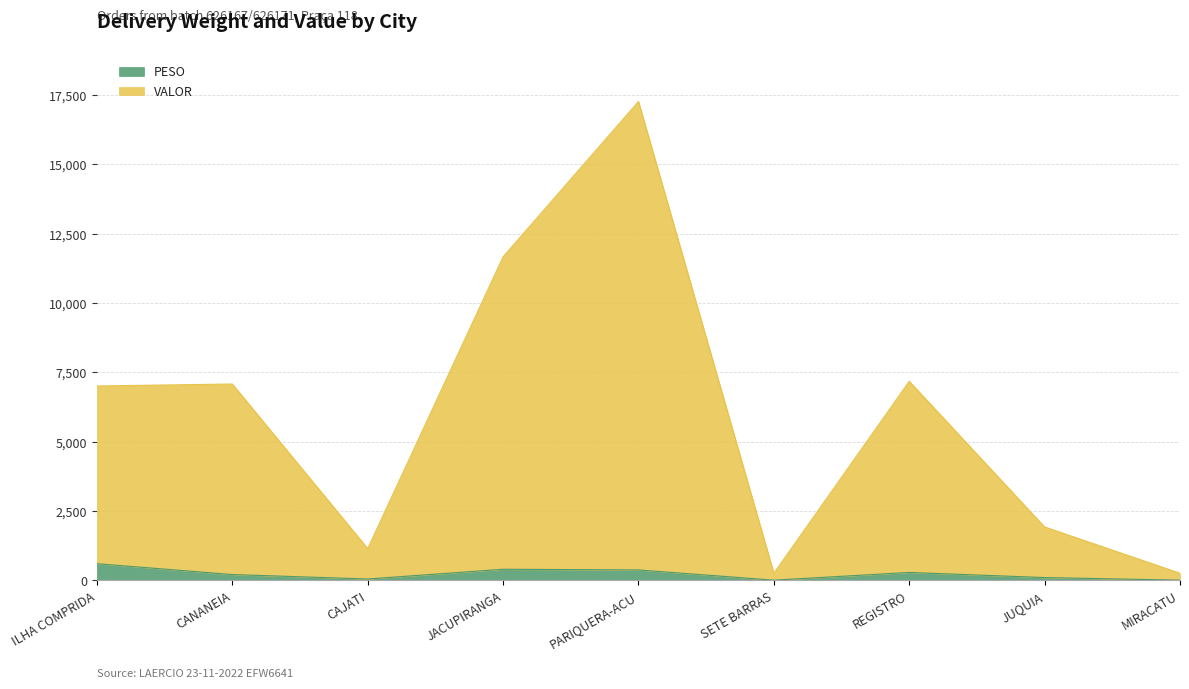

True or false: PESO and VALOR cross at least once.

False